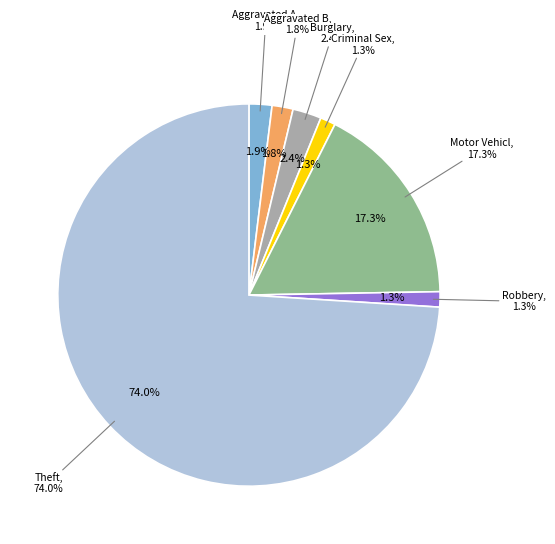

How many slices are in this pie chart?

7